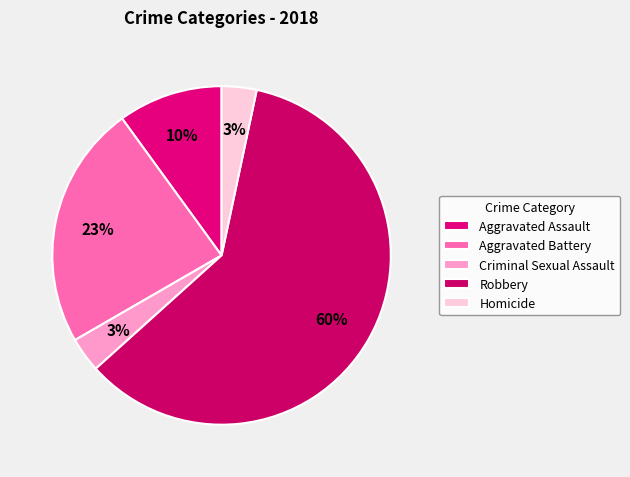

Which slice is the largest?

Robbery